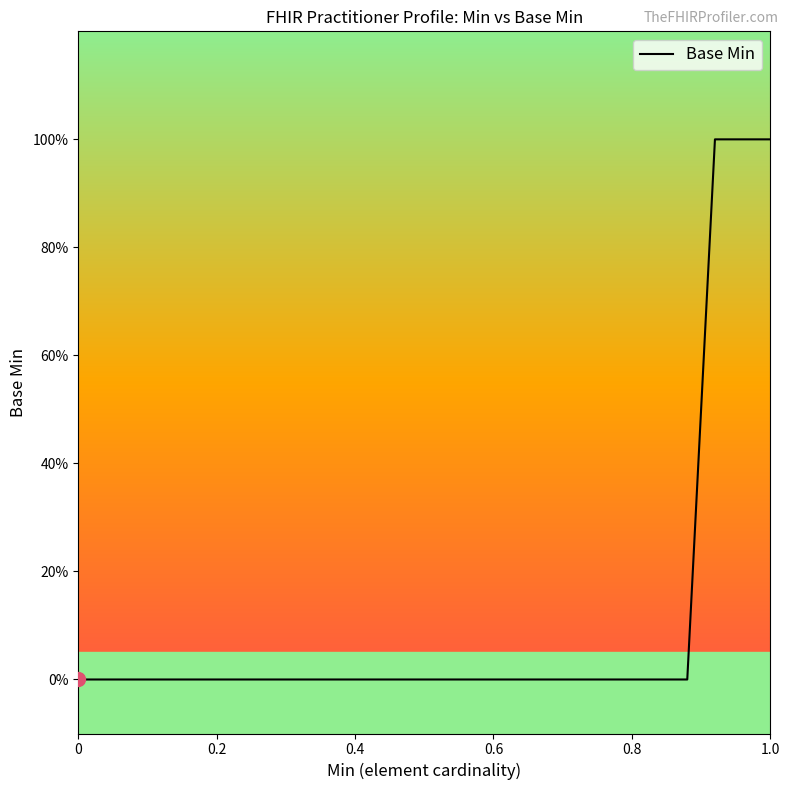

What is the label of the 10th point from the right?

16